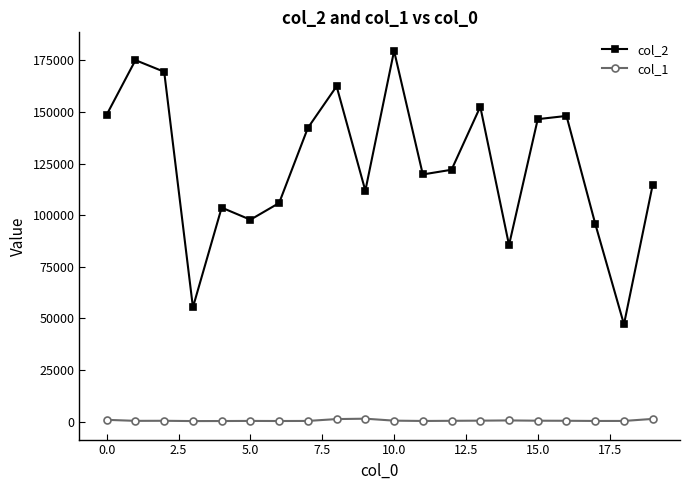

Which series has the largest range (max minus min)?

col_2